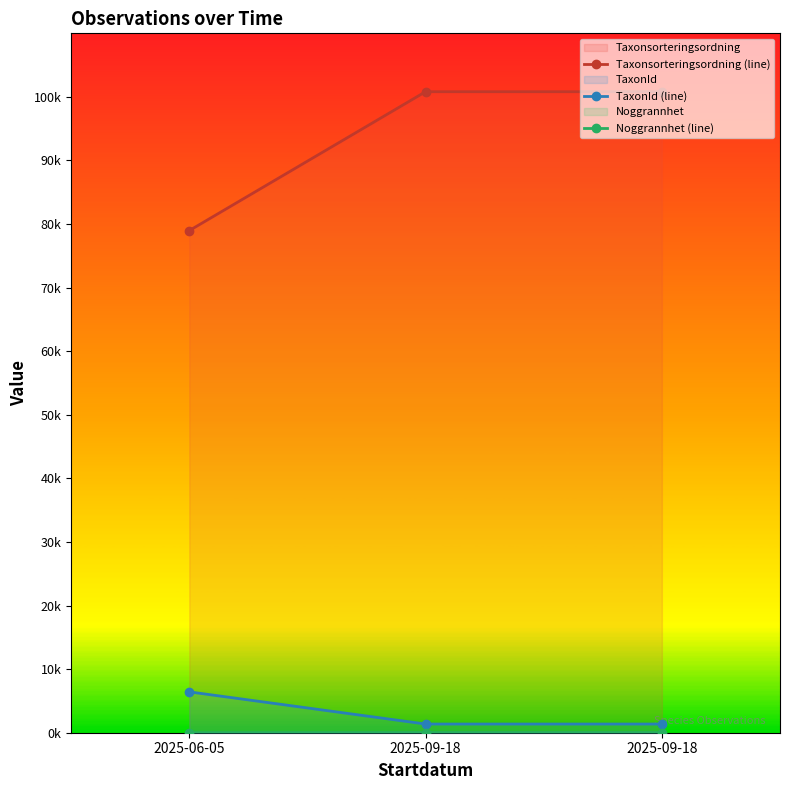

How many series are shown in this chart?

3